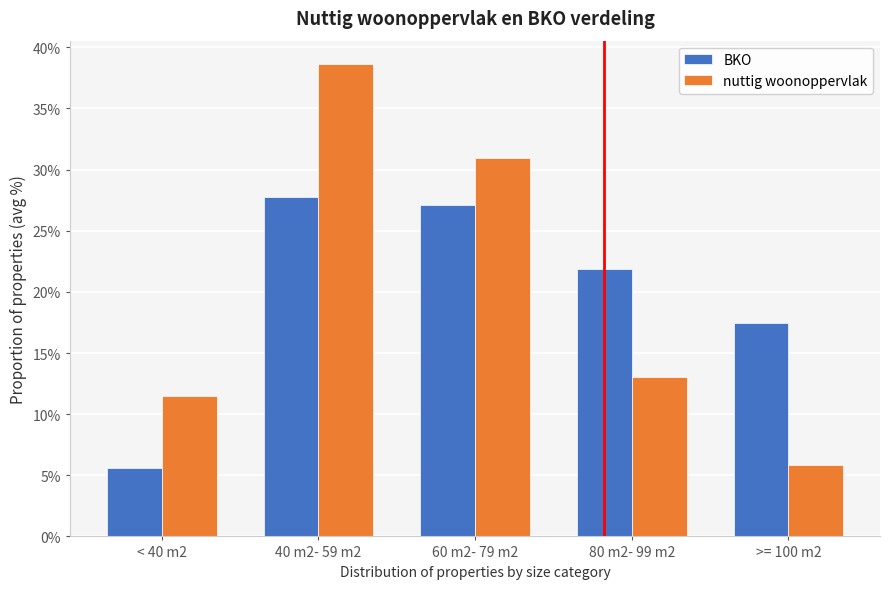

Reading left to right, extract all data points from this chart.

BKO: < 40 m2=5.6	40 m2- 59 m2=27.8	60 m2- 79 m2=27.1	80 m2- 99 m2=21.8	>= 100 m2=17.5
nuttig woonoppervlak: < 40 m2=11.5	40 m2- 59 m2=38.6	60 m2- 79 m2=30.9	80 m2- 99 m2=13.1	>= 100 m2=5.8